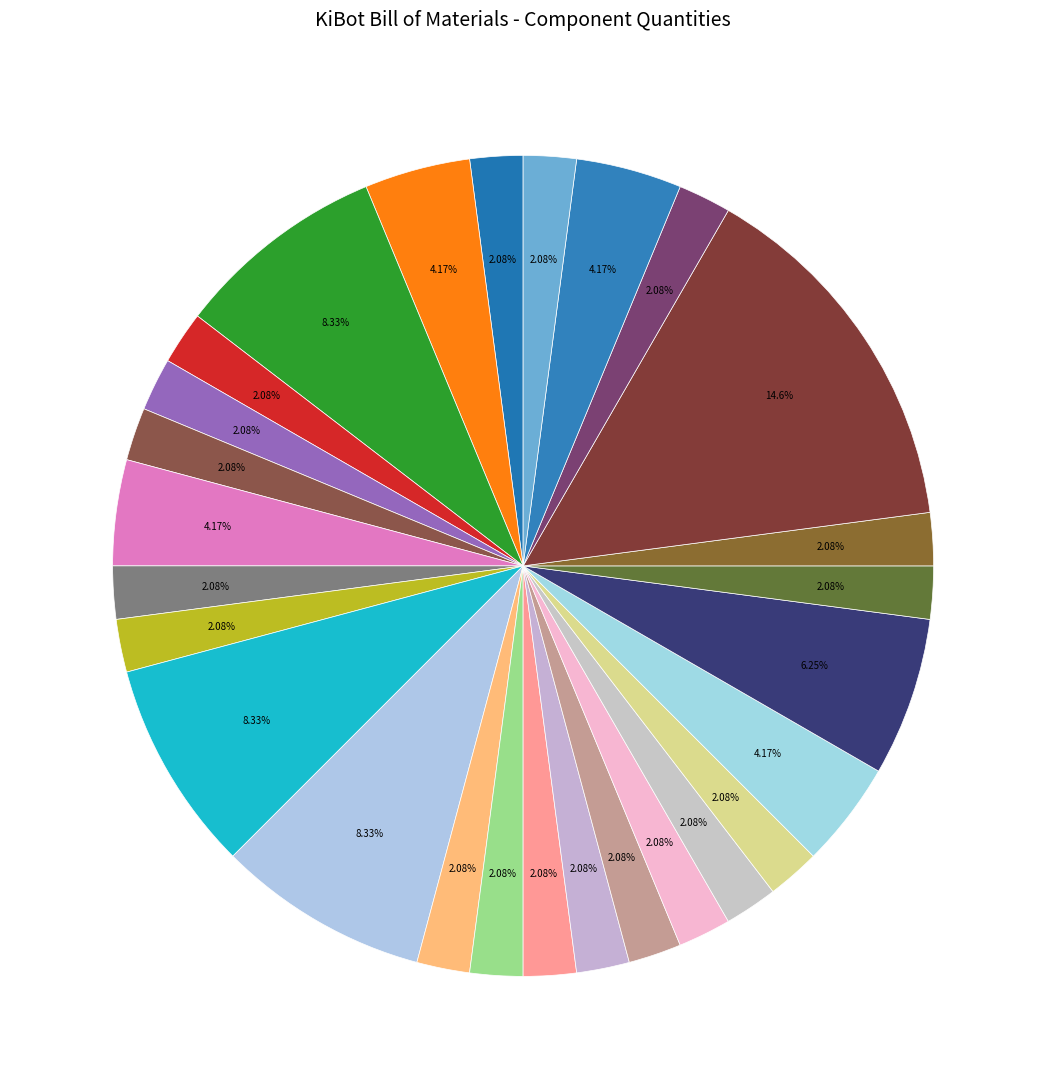

How many slices are in this pie chart?

27